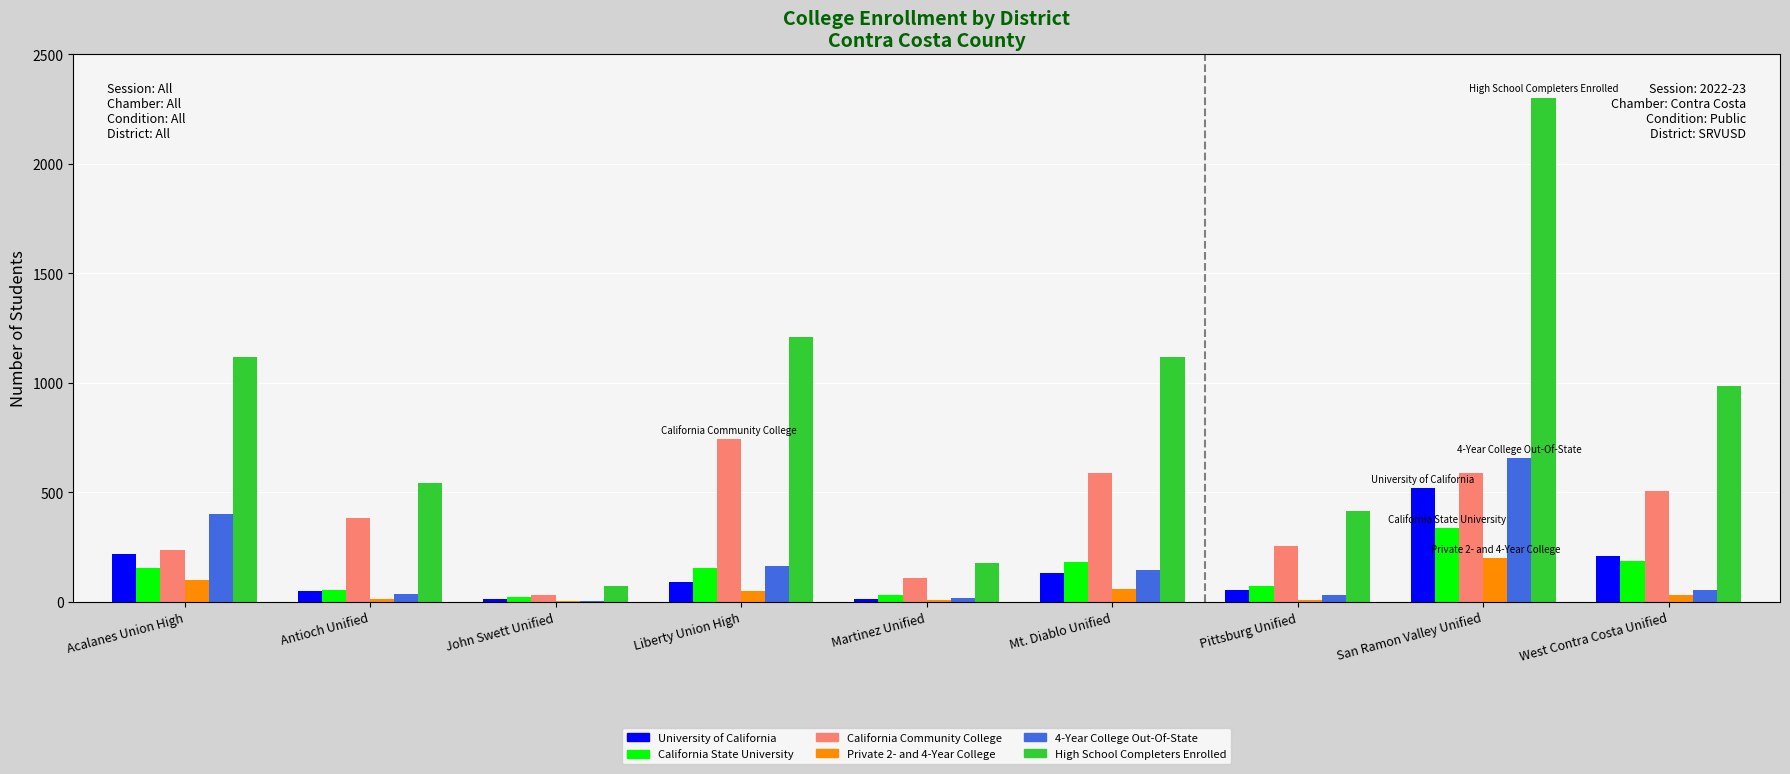

True or false: California Community College has a value of 337 at Liberty Union High.

False